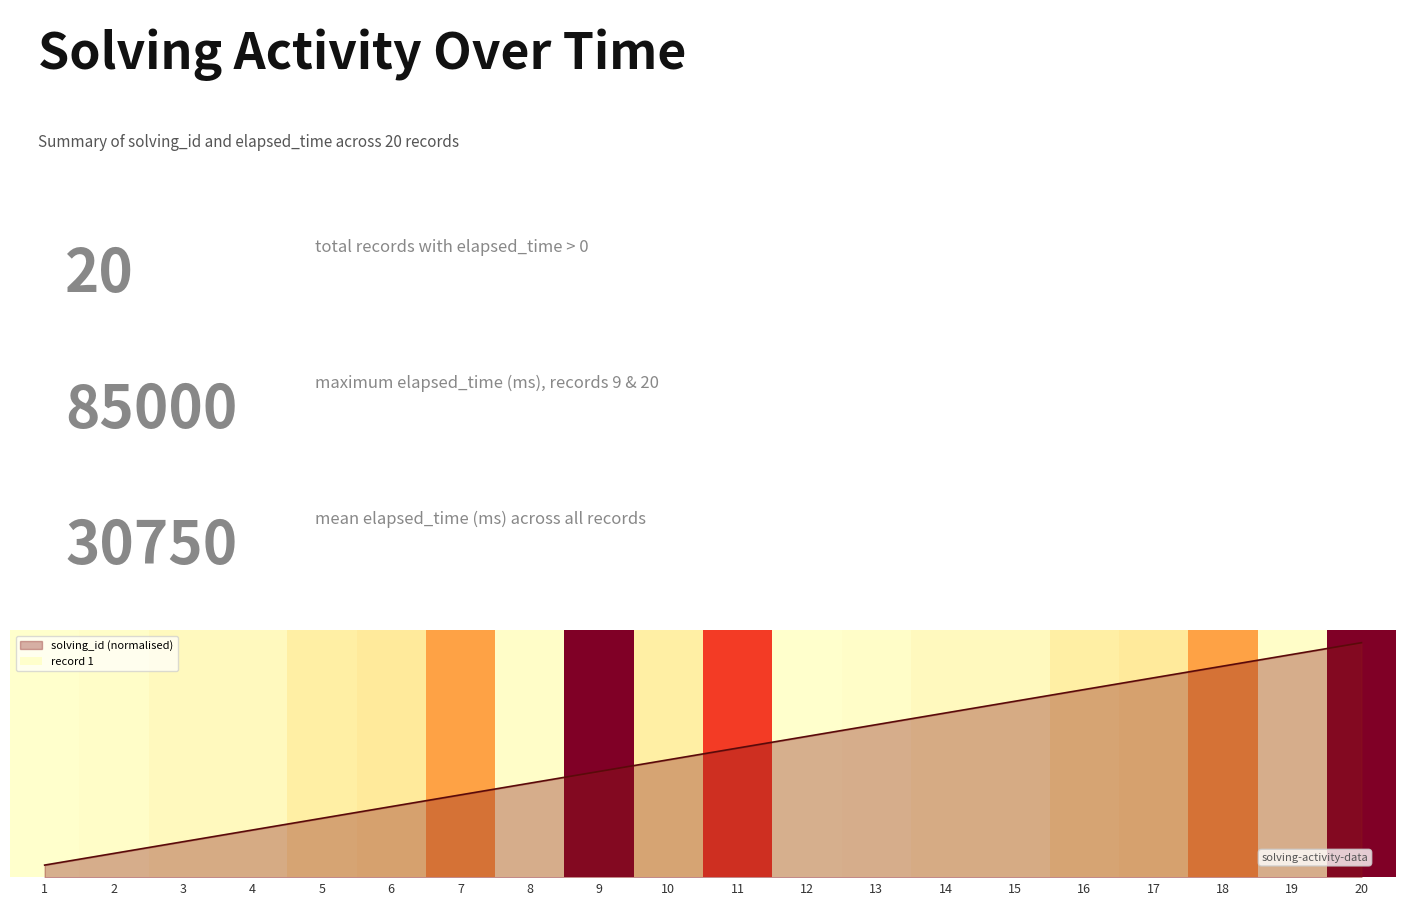

What is the average value?

0.5